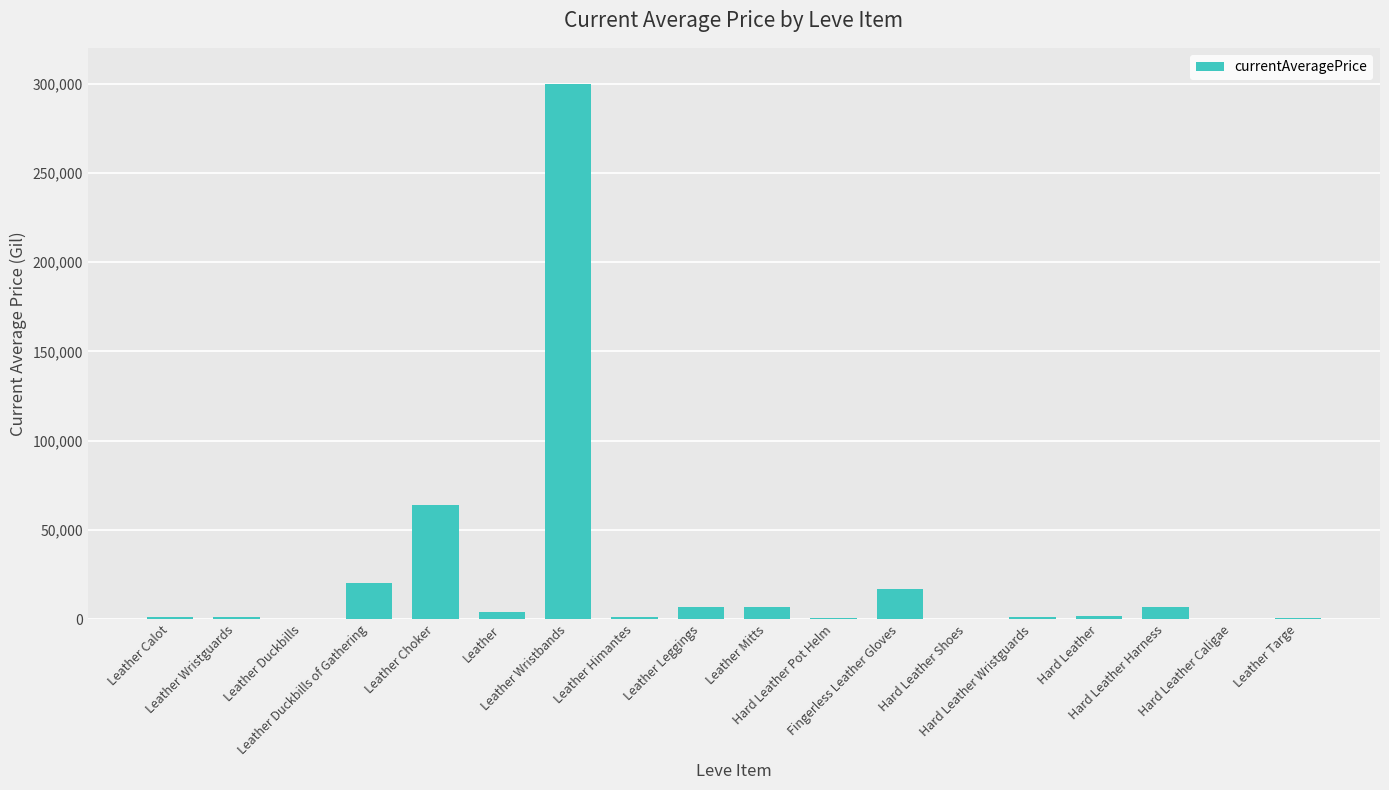

What is the maximum value shown in the chart?

299999.0